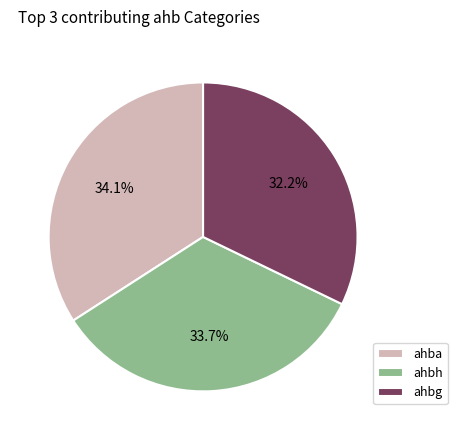

Which slice is the smallest?

ahbg